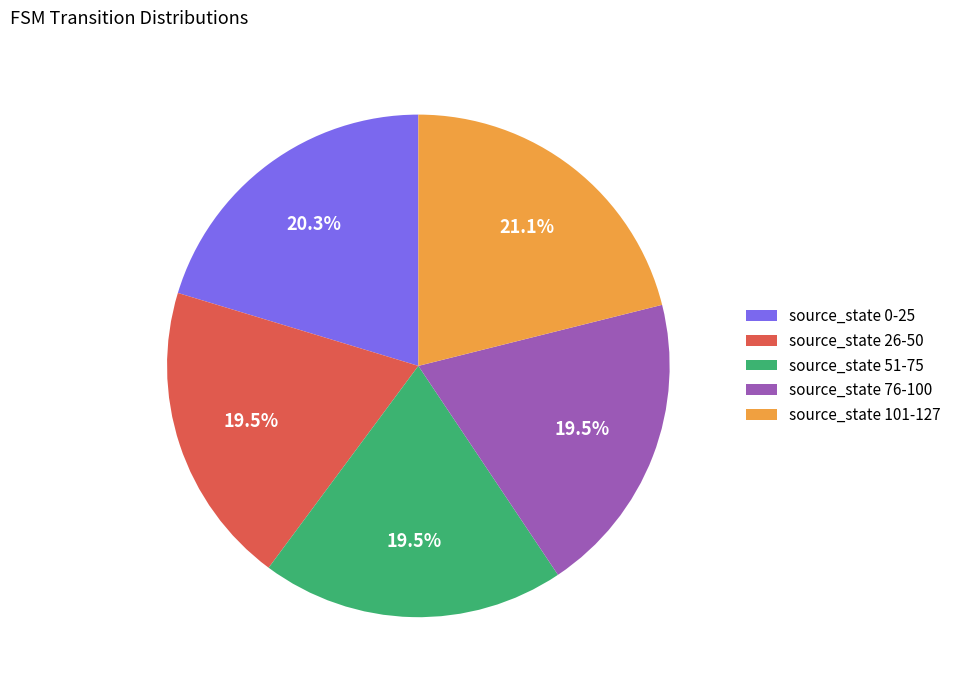

Count the number of slices in the pie.

5